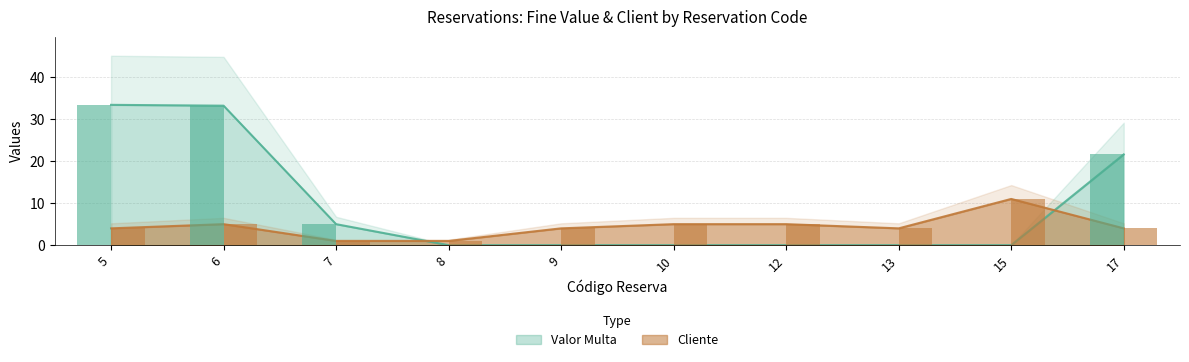

Rank the series at 15 from highest to lowest value.

Cliente, Valor Multa